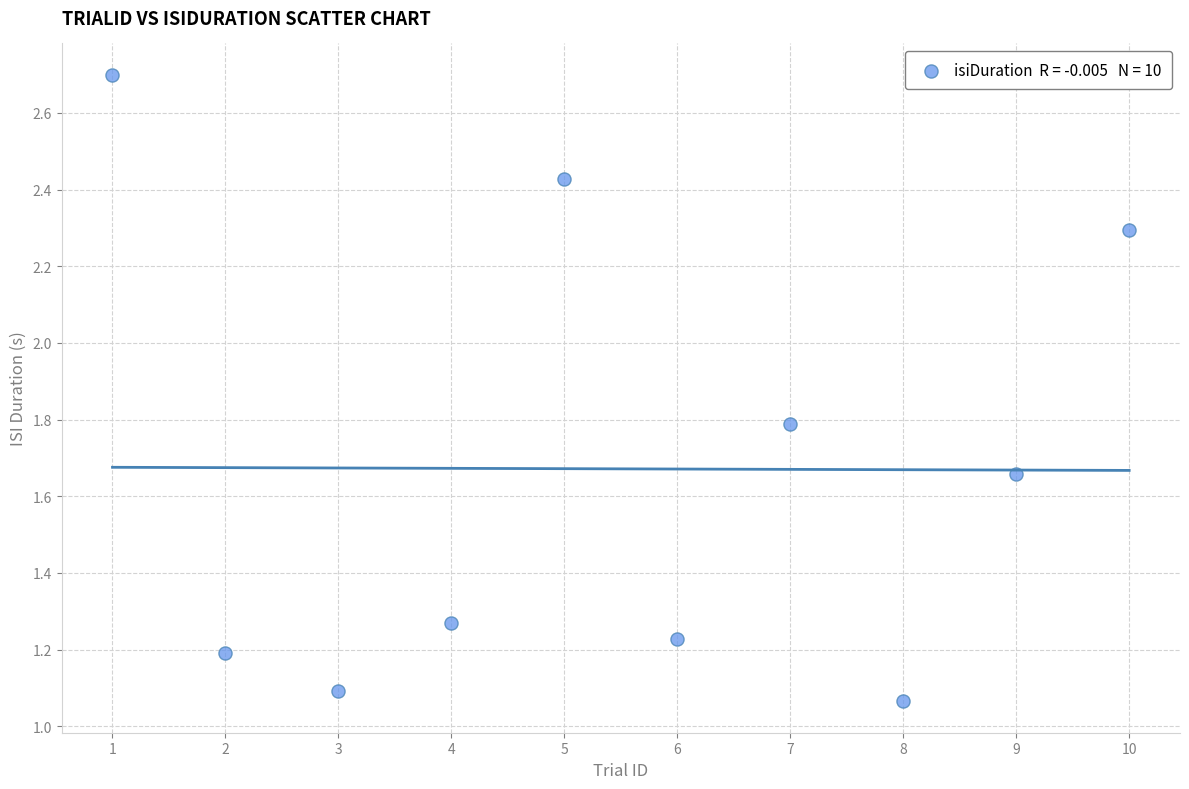

What is the average X value?

5.5